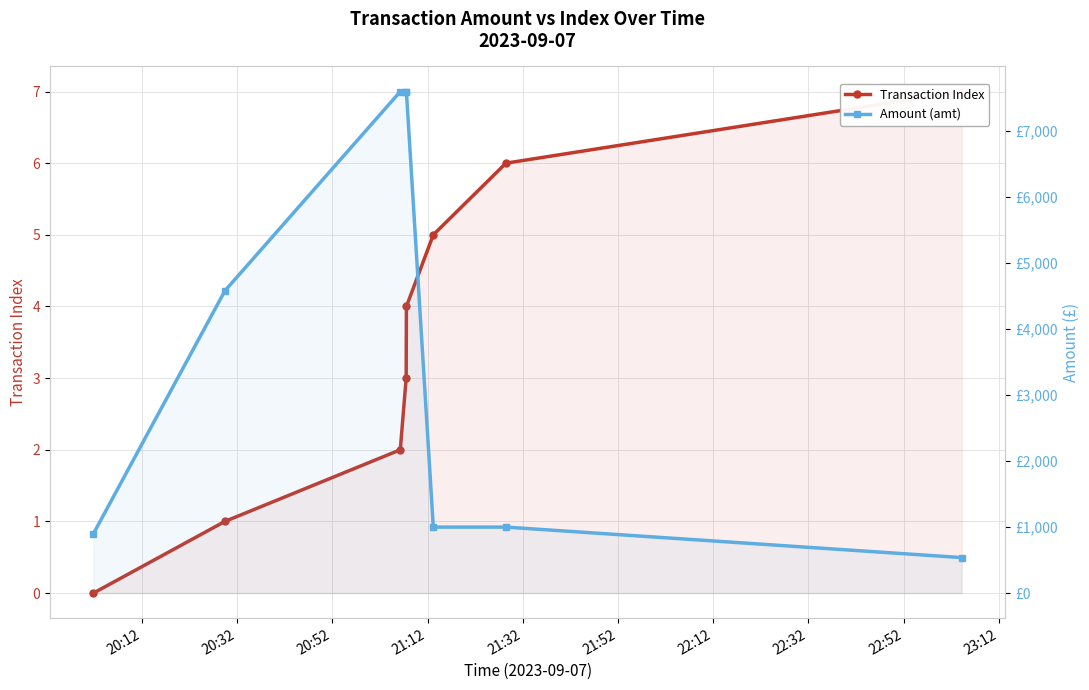

Rank the series by their maximum value, from highest to lowest.

Amount (amt), Transaction Index